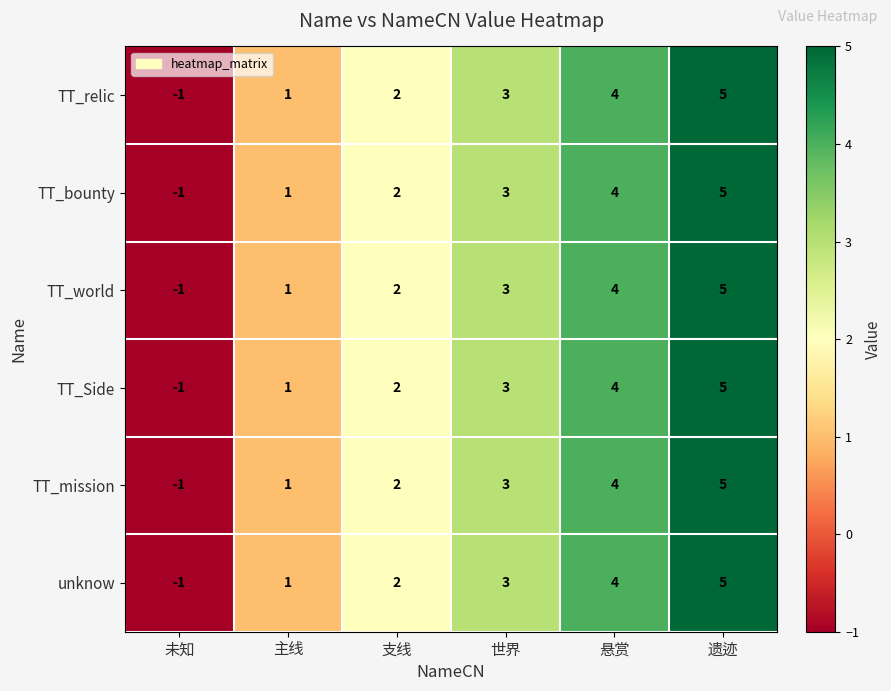

Is it true that TT_bounty equals 5 at 遗迹?

True